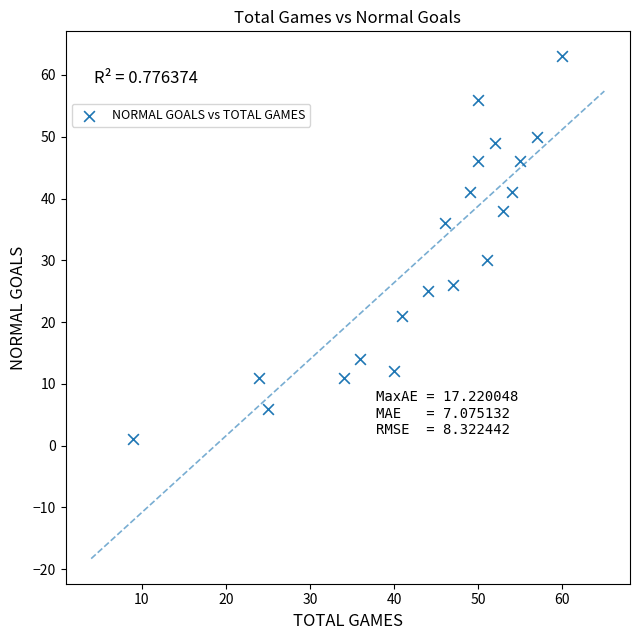

What is the range of X values (max minus min)?

51